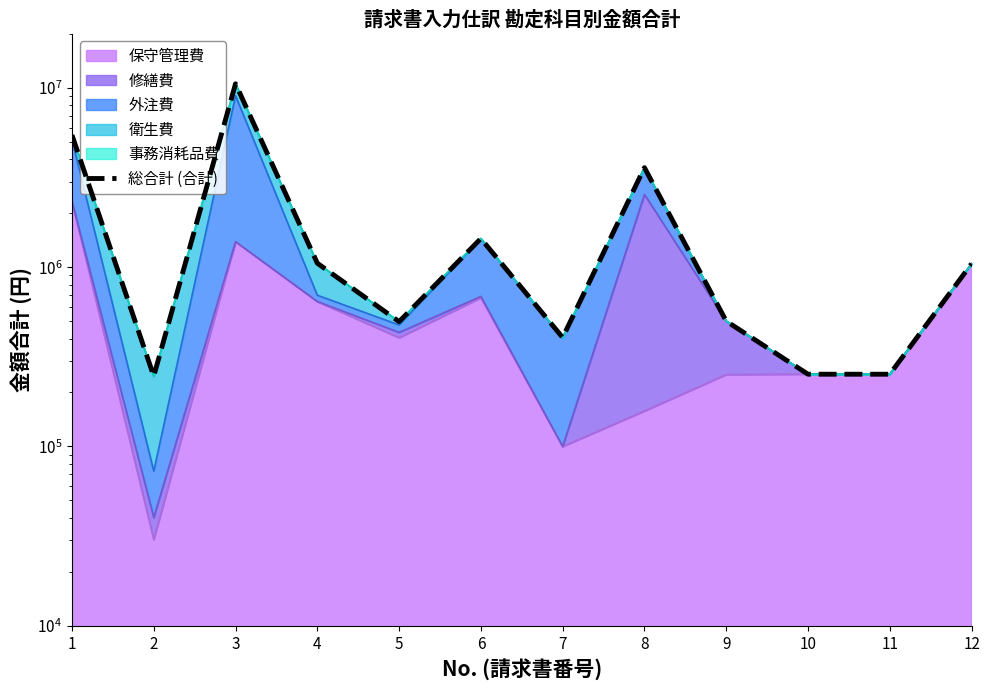

The value at 7 is 580253. True or false?

False